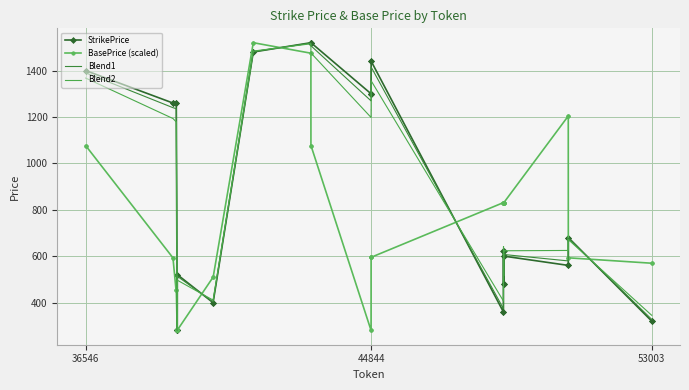

What is the value of the Blend1 point at the 19th from the left?

1506.7